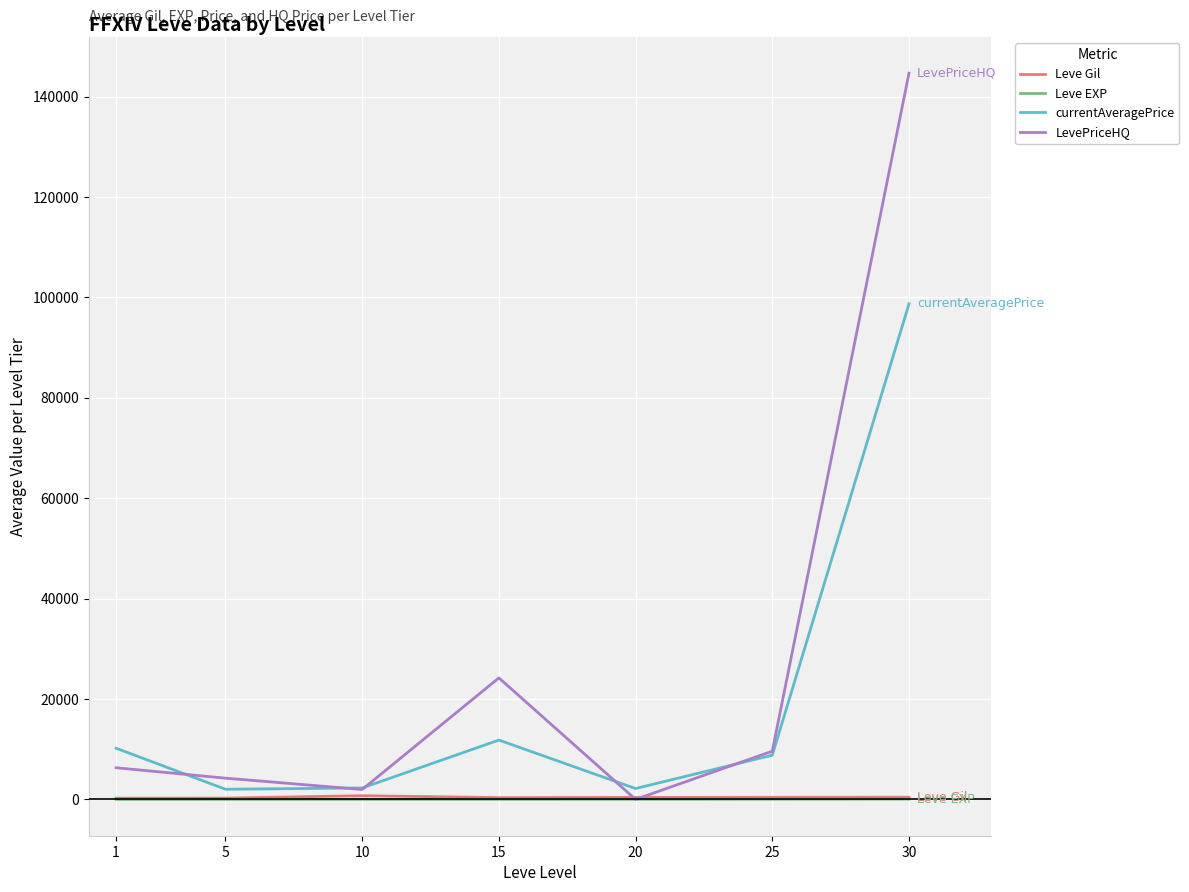

What is the maximum value for currentAveragePrice?

98732